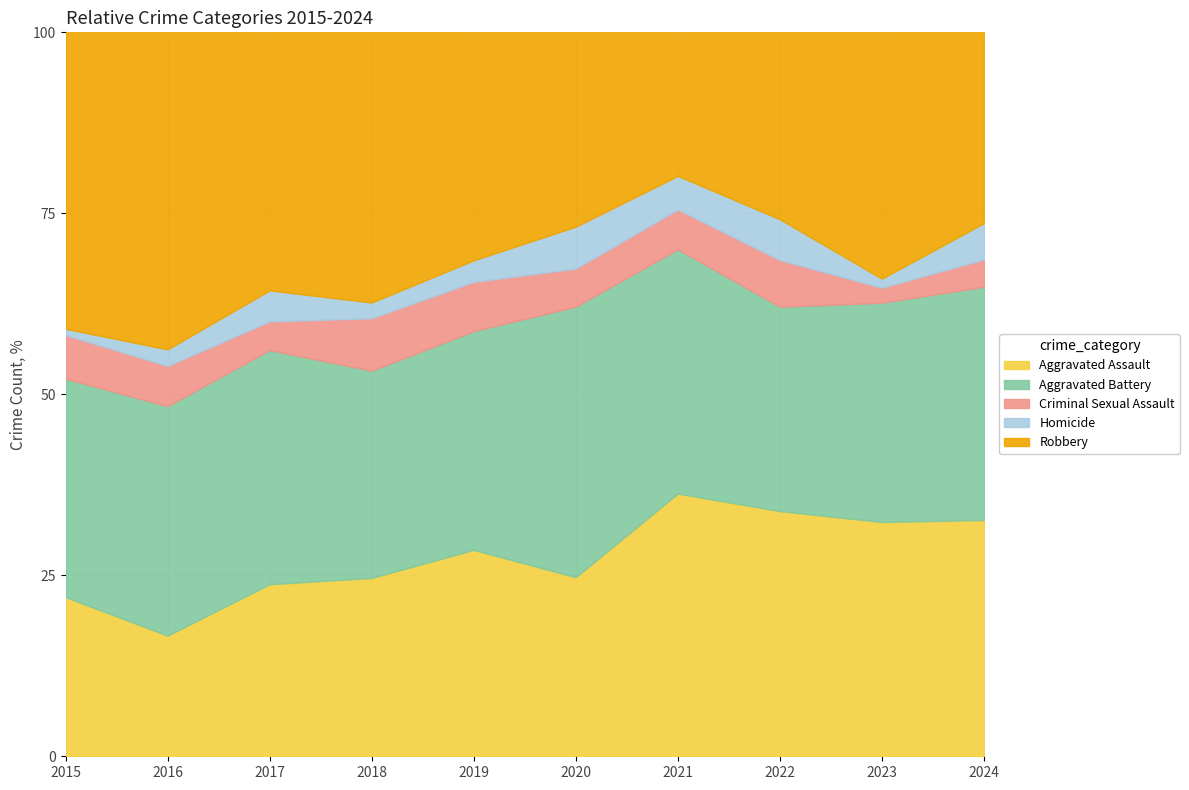

Reading left to right, what are all the values shown in this chart?

Aggravated Assault: 2015=51	2016=51	2017=72	2018=68	2019=67	2020=47	2021=86	2022=84	2023=78	2024=78
Aggravated Battery: 2015=70	2016=97	2017=98	2018=79	2019=71	2020=71	2021=80	2022=70	2023=73	2024=77
Criminal Sexual Assault: 2015=14	2016=17	2017=12	2018=20	2019=16	2020=10	2021=13	2022=16	2023=5	2024=9
Homicide: 2015=2	2016=7	2017=13	2018=6	2019=7	2020=11	2021=11	2022=14	2023=3	2024=12
Robbery: 2015=95	2016=134	2017=108	2018=103	2019=74	2020=51	2021=47	2022=64	2023=82	2024=63